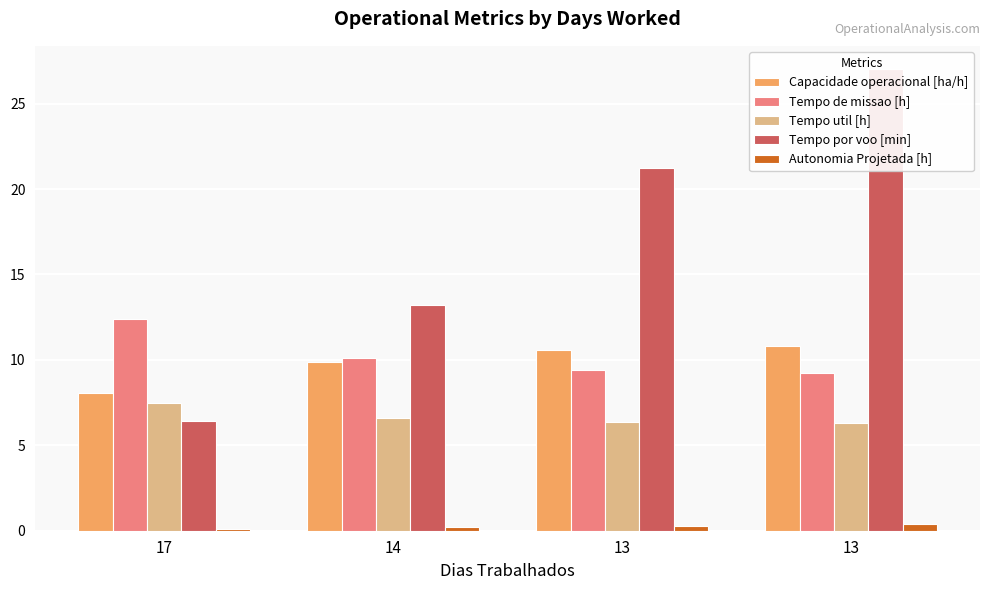

How many groups of bars are there?

4